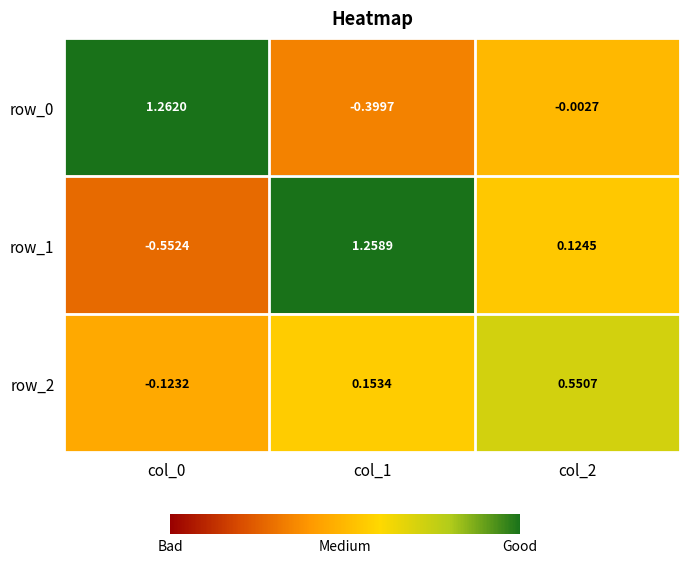

Count the number of data series in this chart.

3